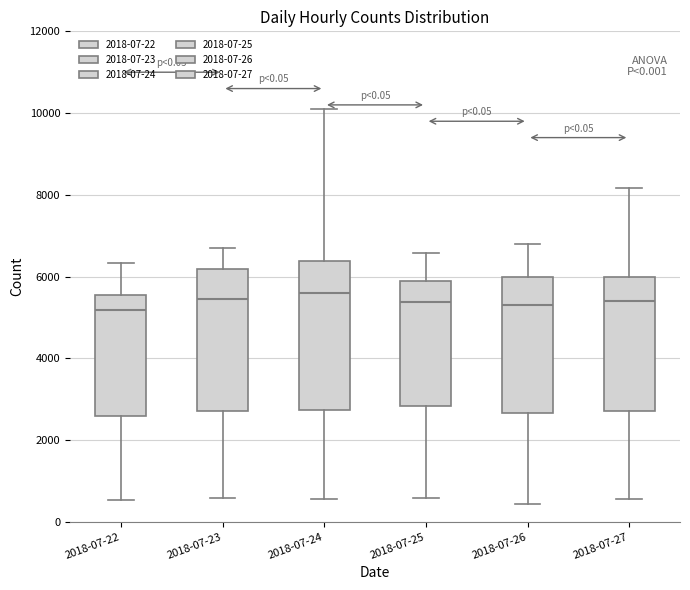

Where does the upper whisker of the box for 2018-07-22 end on the y-axis? The values are not printed on the chart, so give them approximately, as read against the axis.

6400